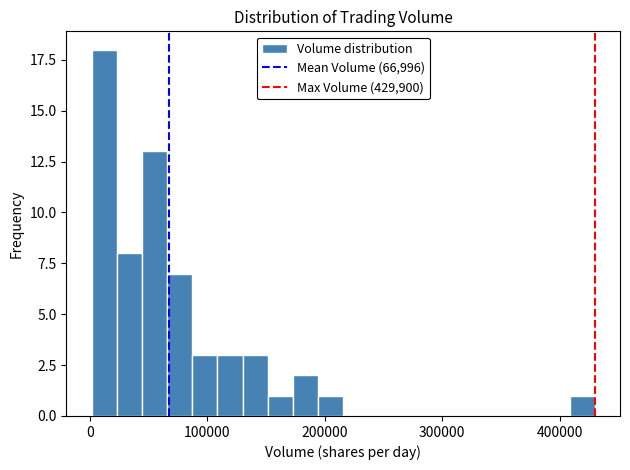

Around what value on the x-axis is the tallest bar? Give the approximate position of its centre, as read against the axis.

10000